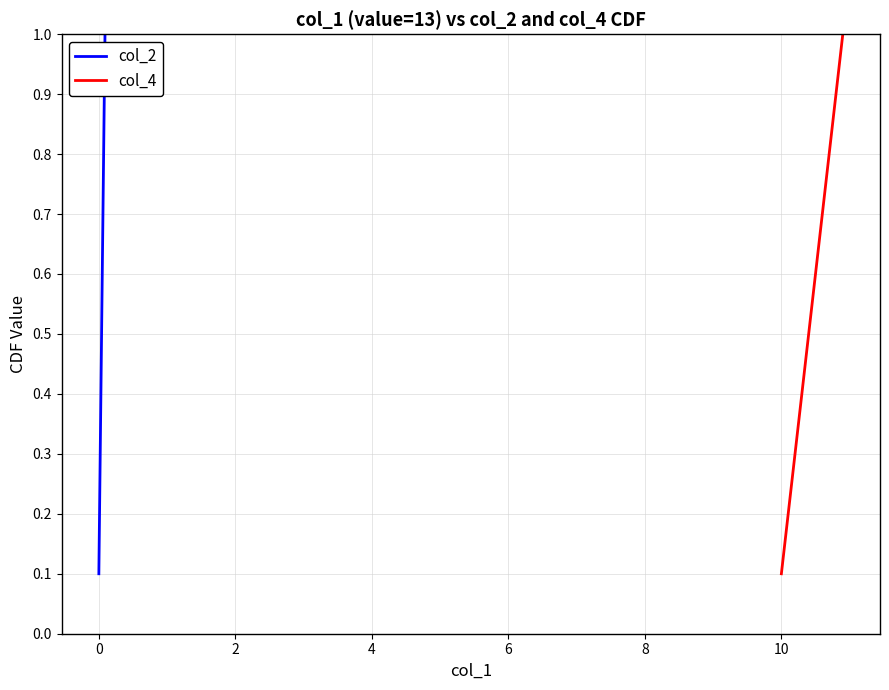

The col_2 series shows 0.4 at 8. True or false?

False